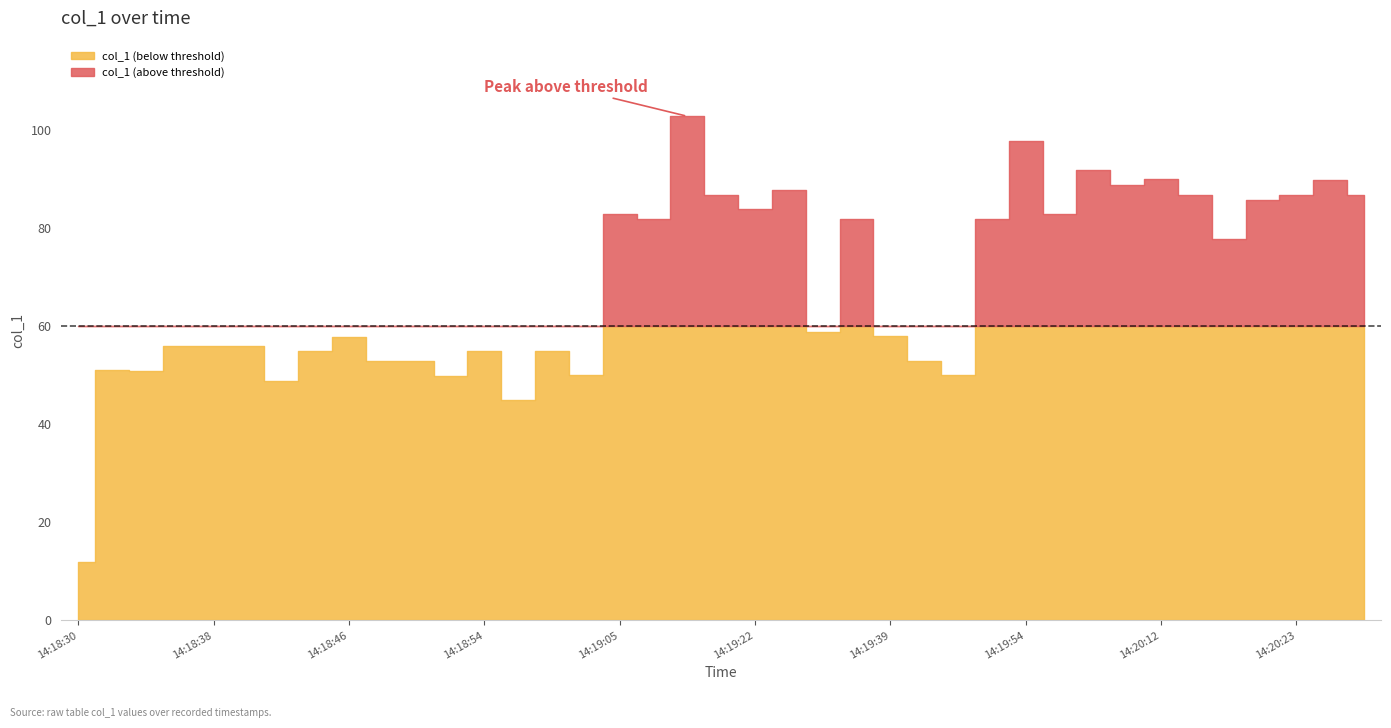

What is the value of the 24th point from the left?

82.0